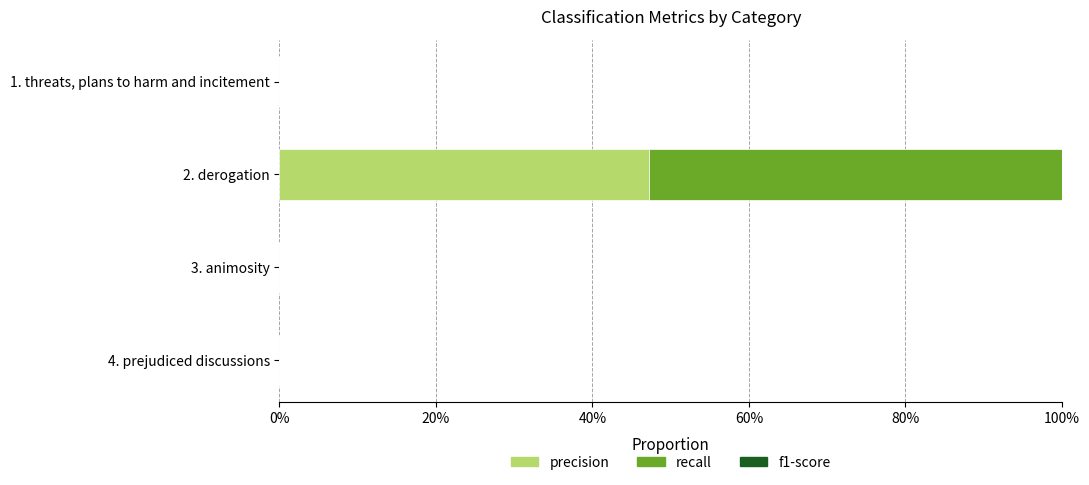

List the series in order of their peak value, lowest first.

precision, f1-score, recall